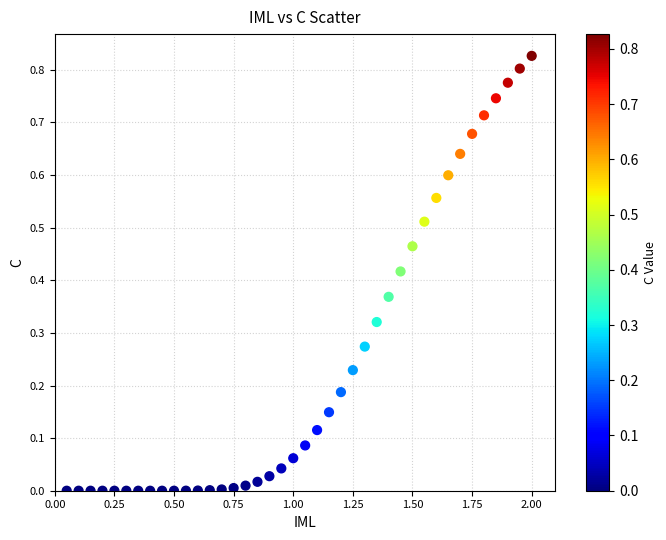

What is the range of X values (max minus min)?

1.9